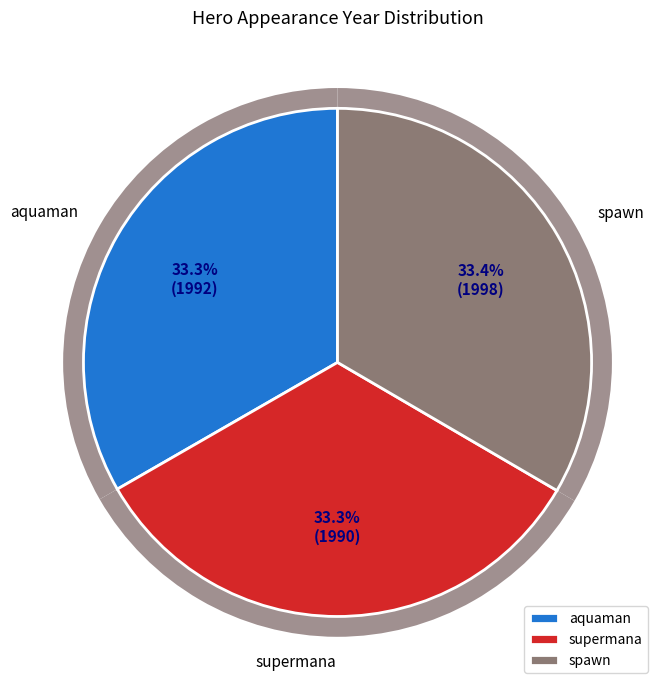

What percentage is the aquaman slice, to the nearest percent?

33%